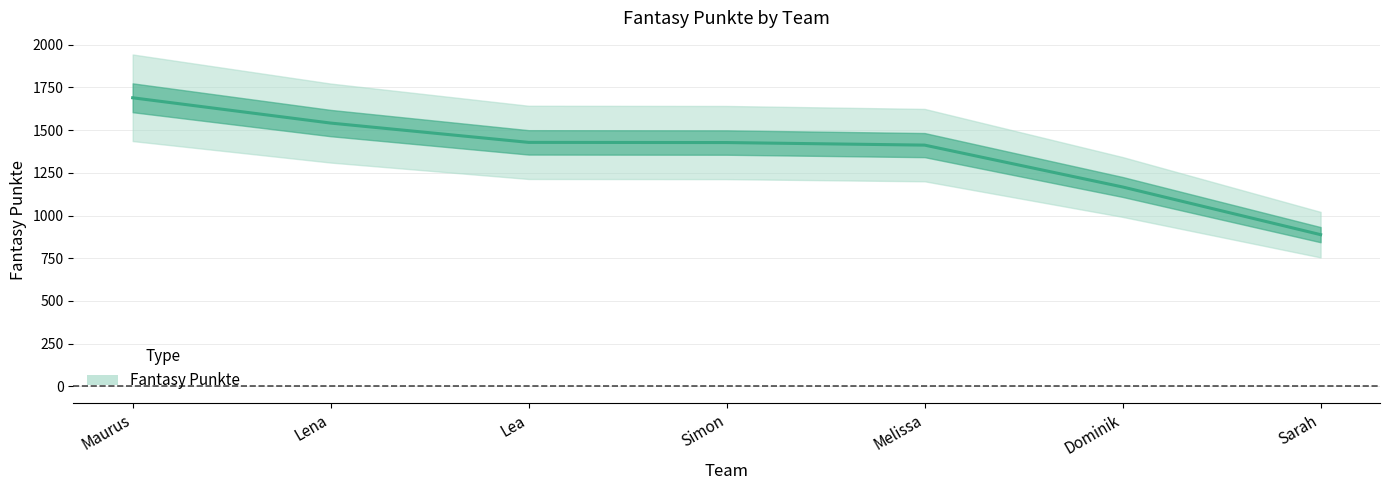

List the labels in order of value, smallest first.

Sarah, Dominik, Melissa, Simon, Lea, Lena, Maurus